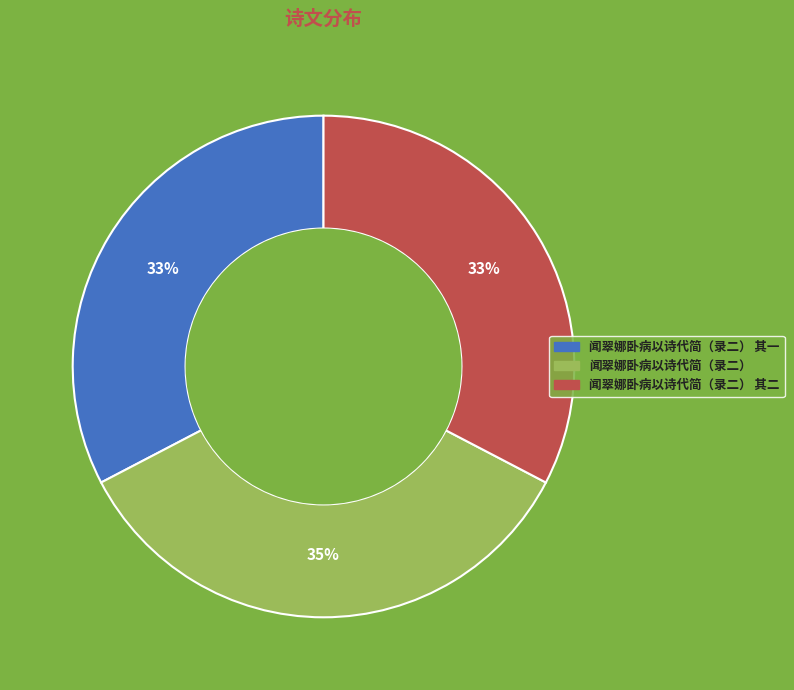

To the nearest percent, what is the difference between the largest and smallest slice percentages?

2%